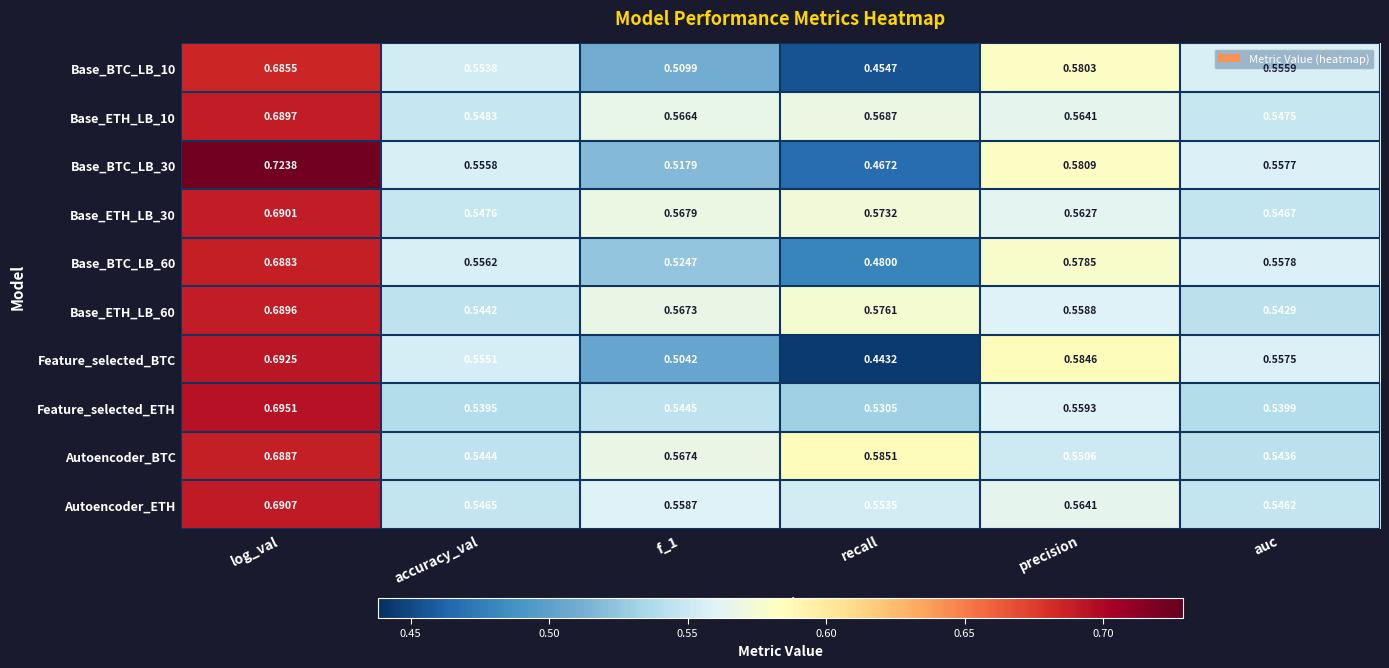

Which series changed the most between accuracy_val and recall?

Feature_selected_BTC